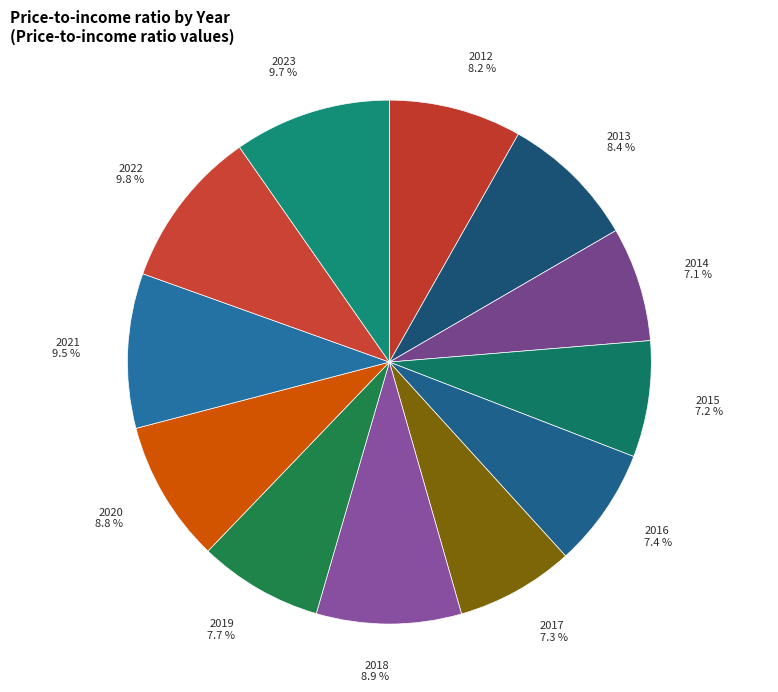

Between 2016 7.4 % and 2013 8.4 %, which is larger?

2013 8.4 %